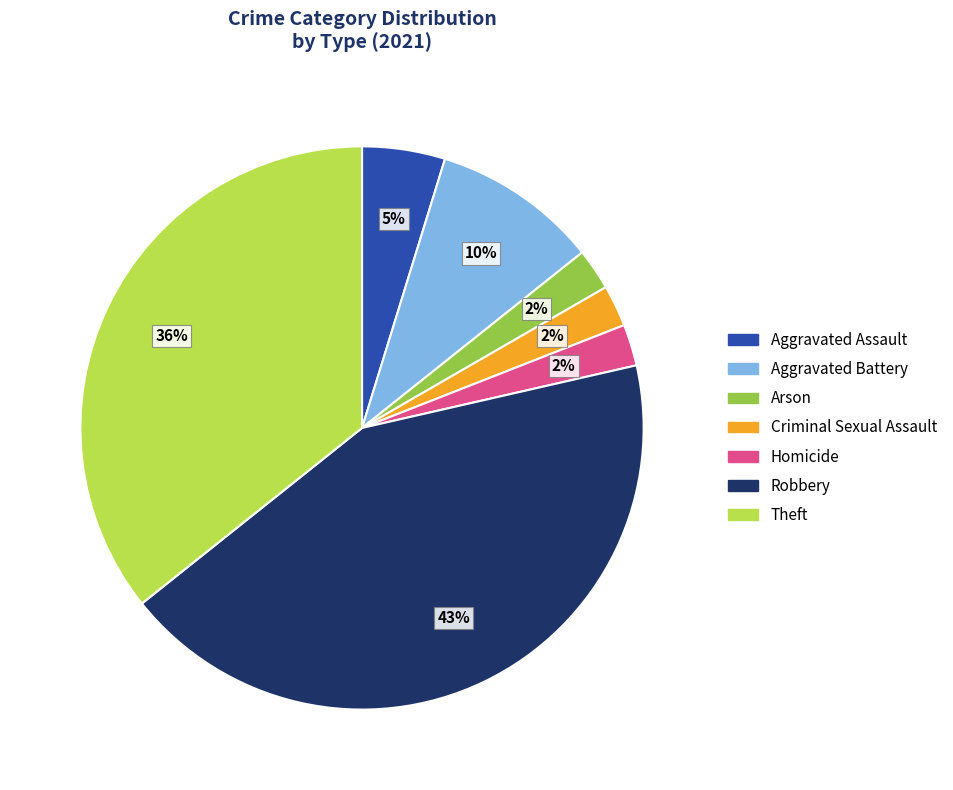

To the nearest percent, what is the average slice percentage?

14%